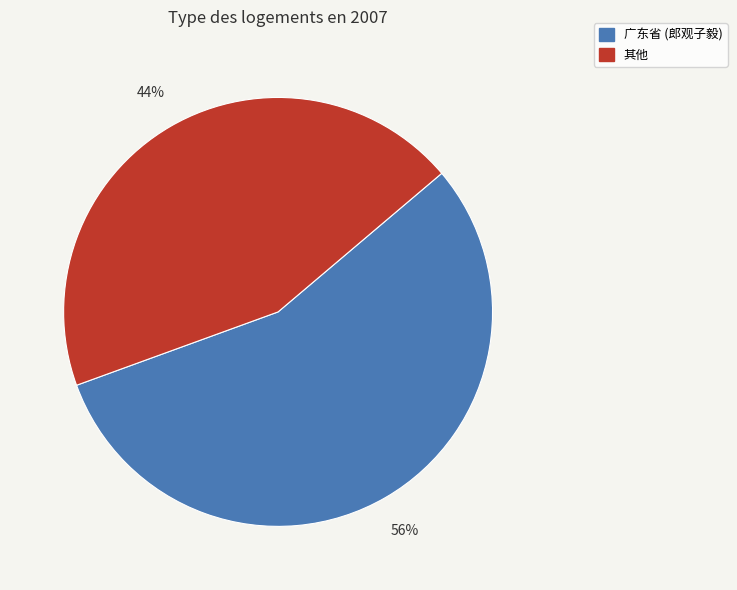

Is there any slice that represents more than half of the pie?

Yes